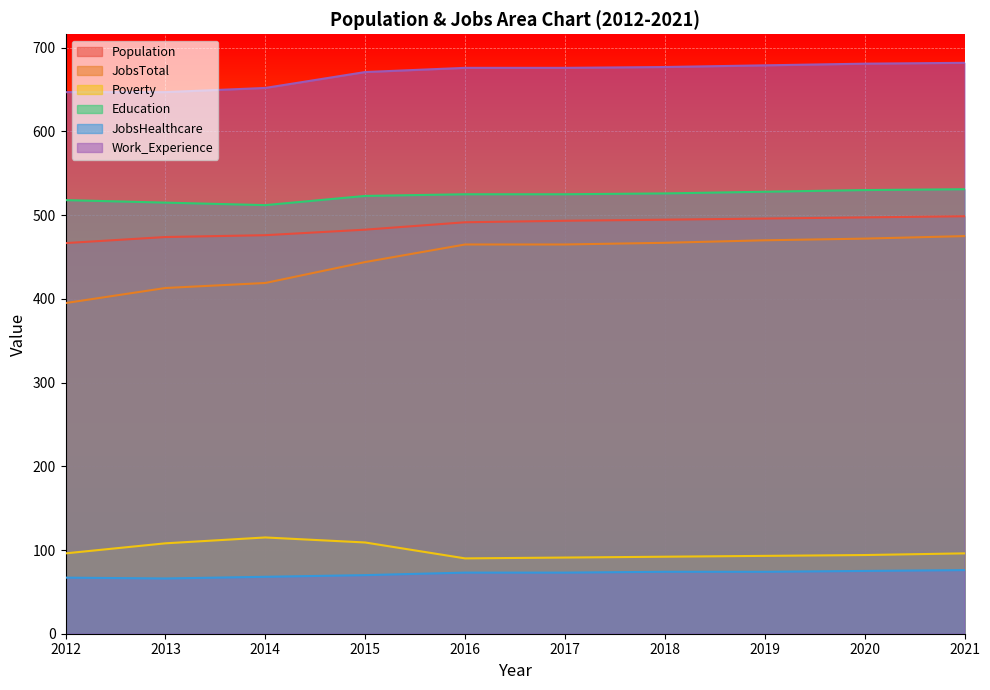

Count the Education values in the range 518 to 528.

6